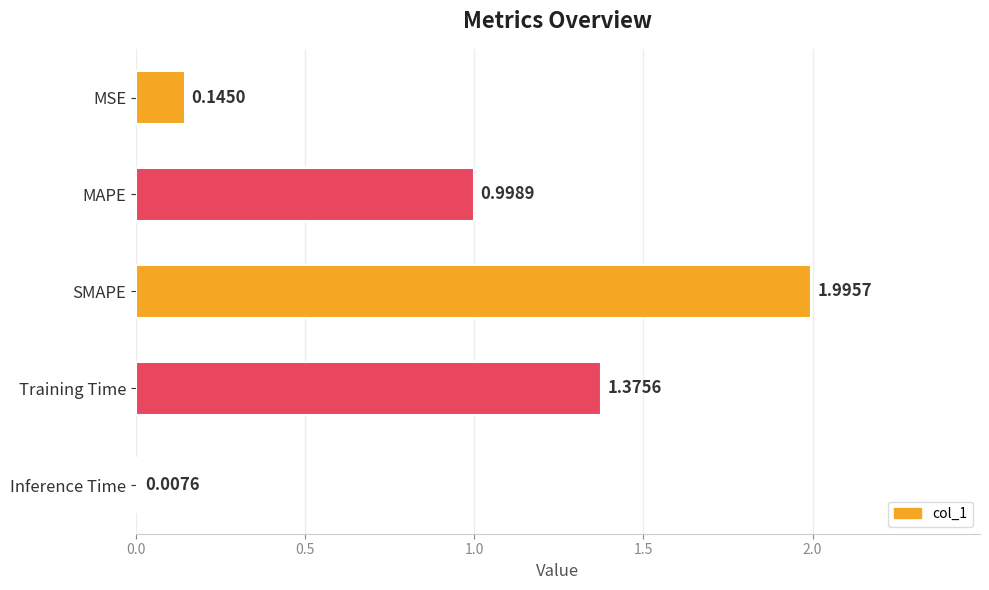

Are the bars horizontal?

Yes